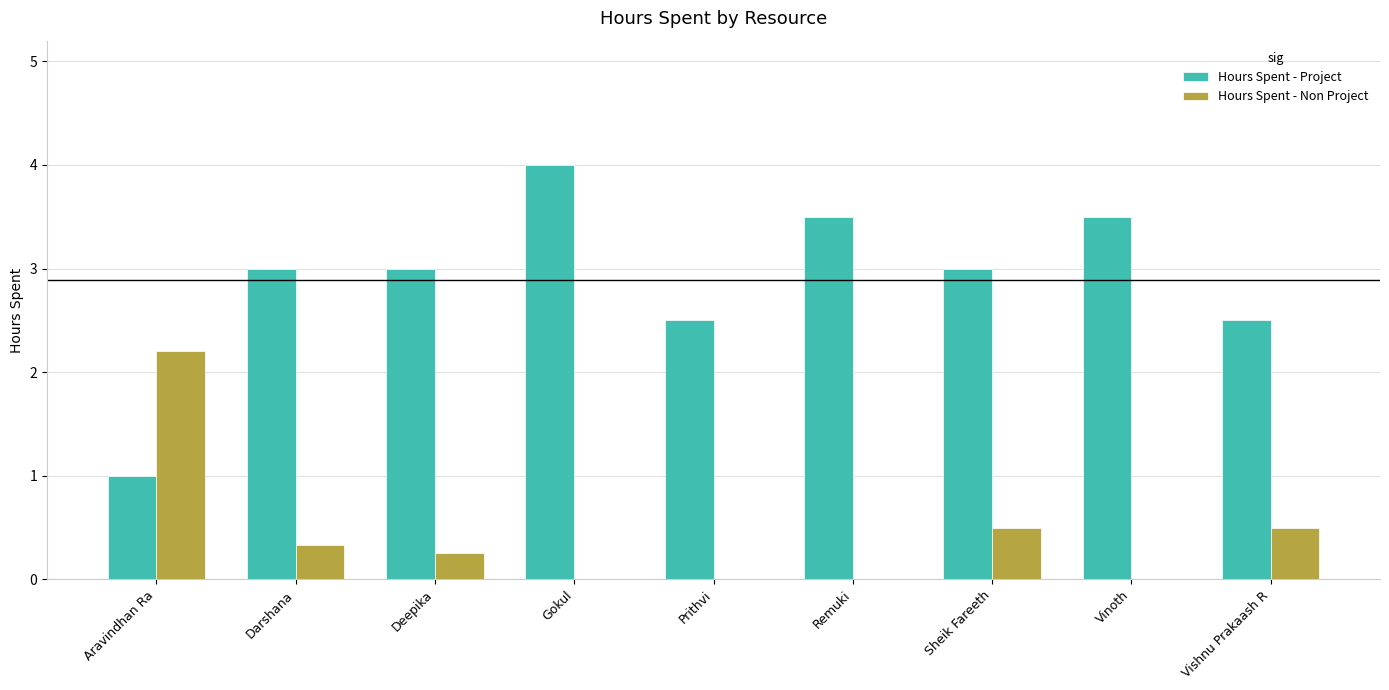

Is it true that Hours Spent - Project equals 1.0 at Aravindhan Ra?

True